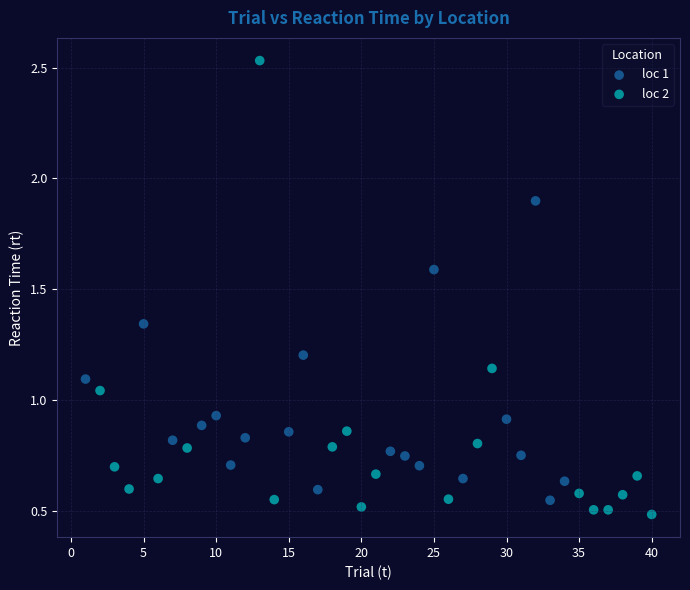

What are all the series names shown in the legend?

loc 1, loc 2